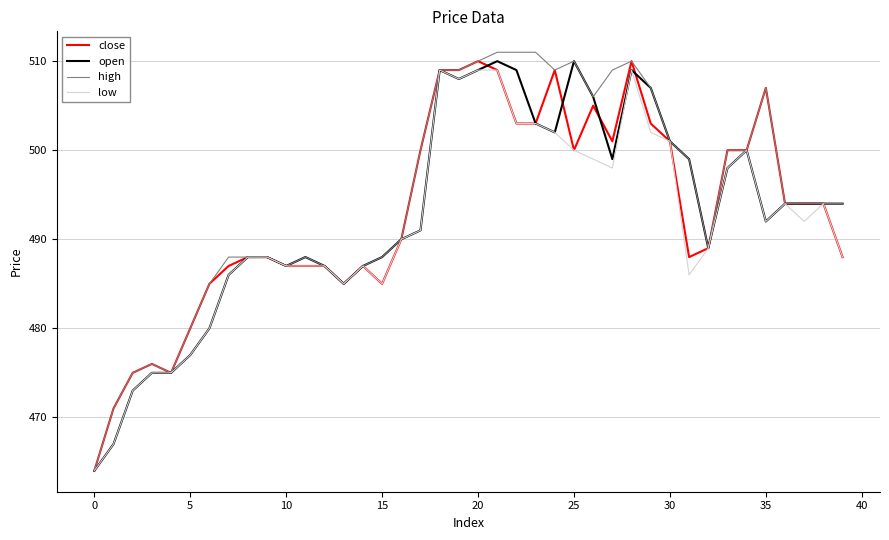

What is the difference between the second highest and second lowest values in the low series?

42